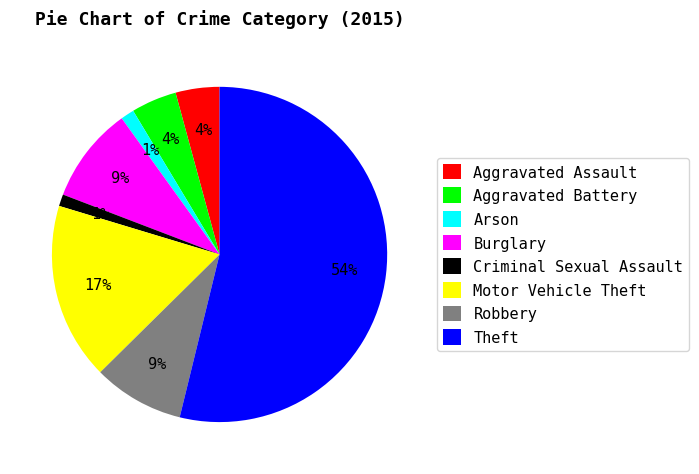

Is the sum of Robbery and Aggravated Assault greater than half?

No